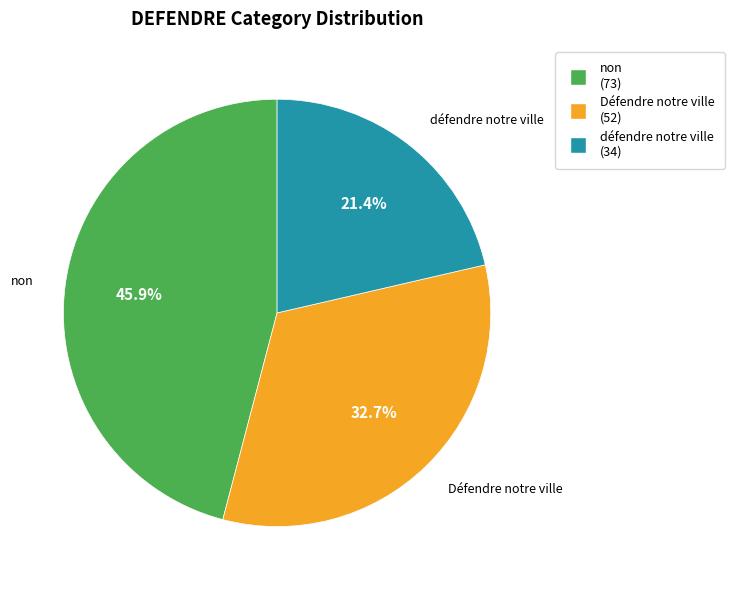

Is there a majority slice in this chart?

No